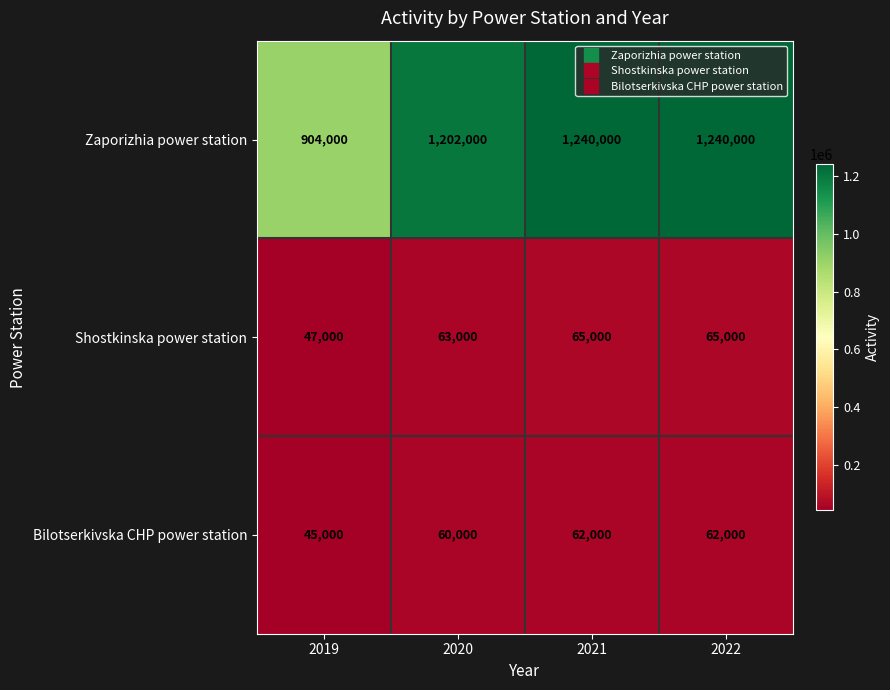

Which series has the largest range (max minus min)?

Zaporizhia power station